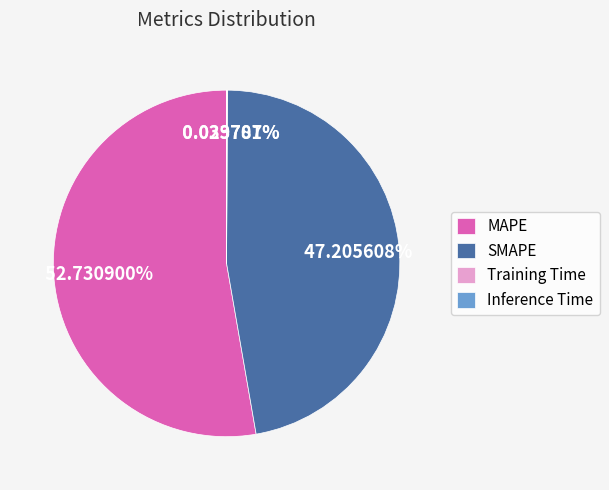

Approximately how many times larger is the value at SMAPE compared to MAPE?

0.9